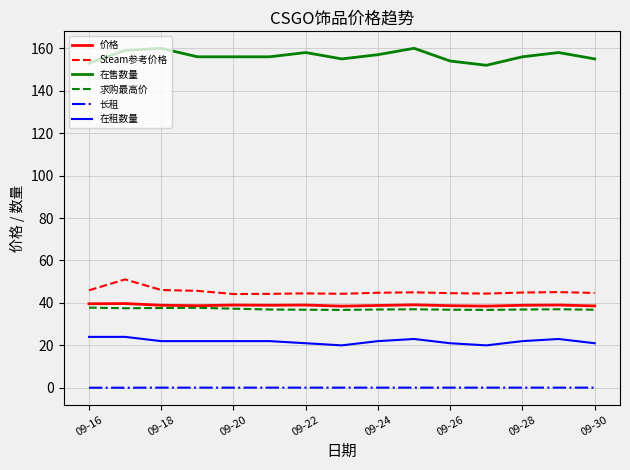

At how many categories does at least one series exceed 83?

15